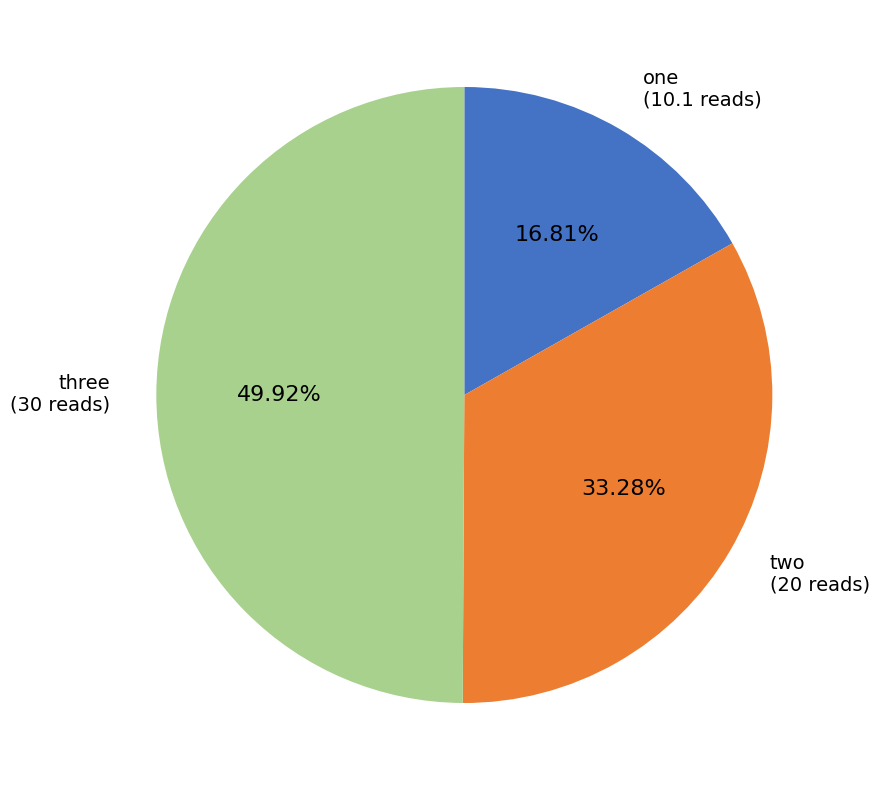

Which category has the smallest portion of the pie?

one